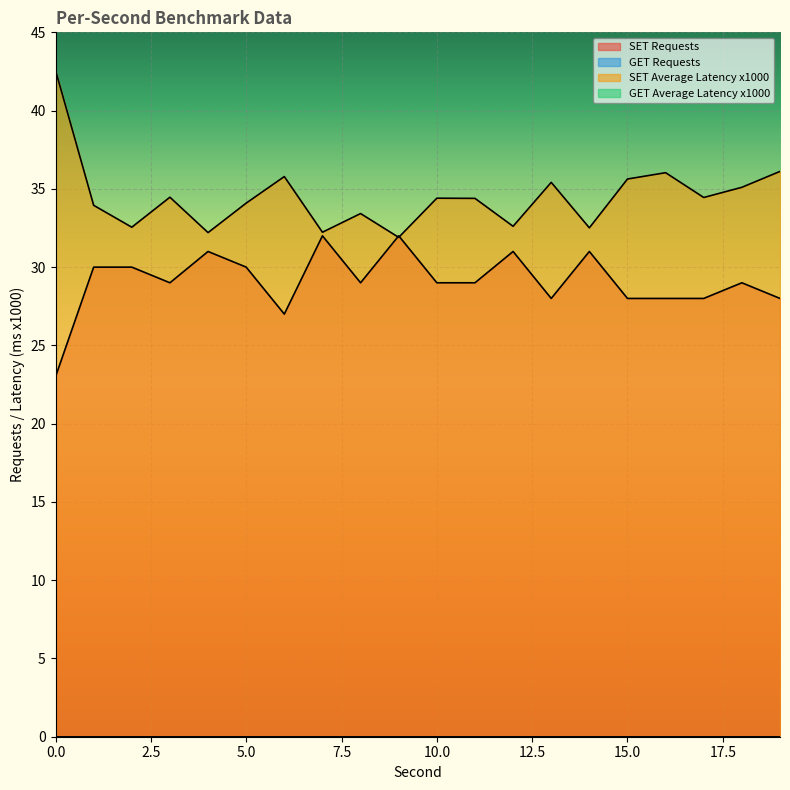

Where is the first local maximum for SET Average Latency x1000?

3